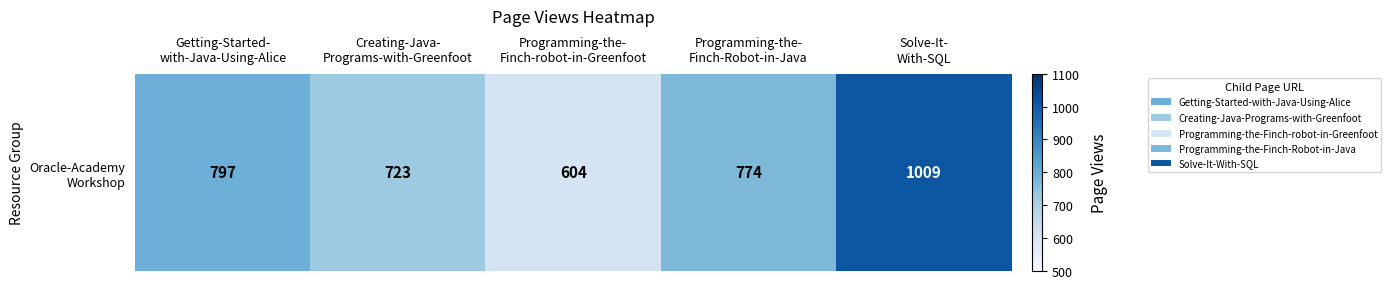

Which has a higher value, Programming-the-
Finch-robot-in-Greenfoot or Getting-Started-
with-Java-Using-Alice?

Getting-Started-
with-Java-Using-Alice